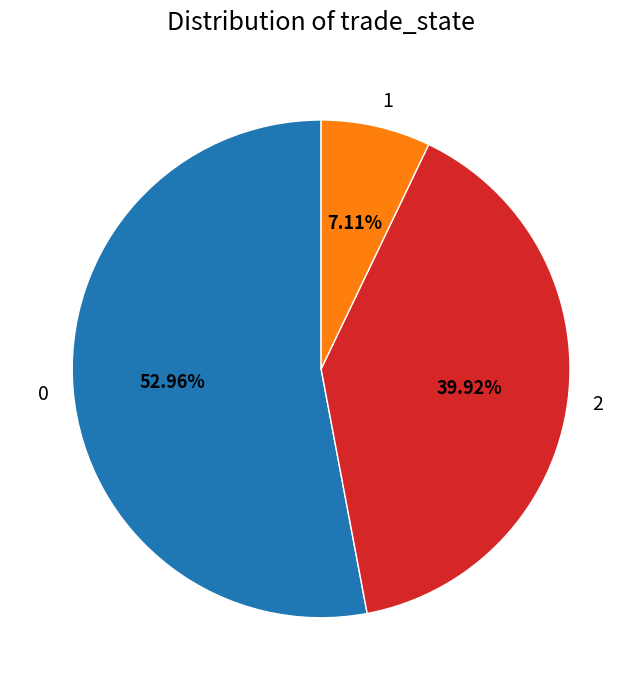

Combined, what portion of the pie is 0 and 2?

92.9%